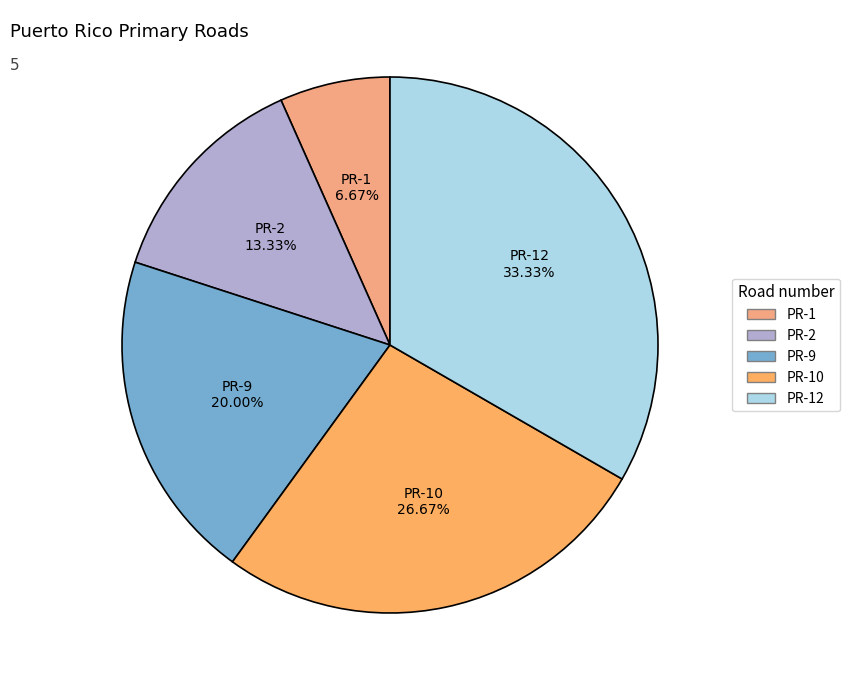

What is the largest slice in the pie chart?

PR-12